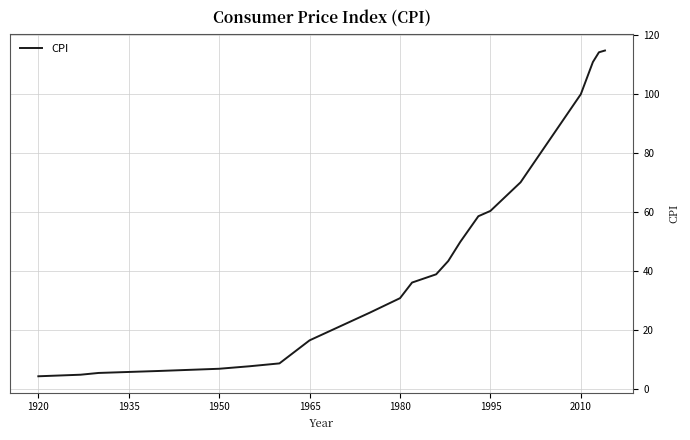

What is the smallest value displayed?

4.3